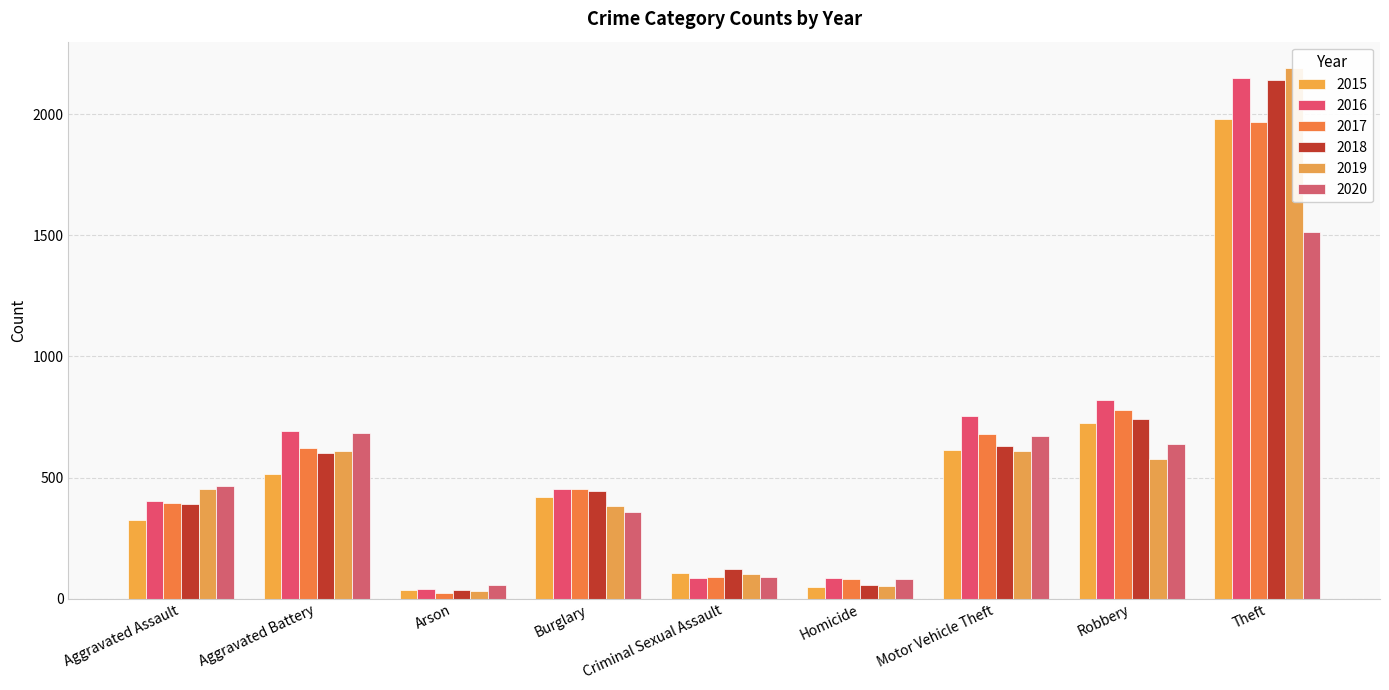

What is the label of the 3rd bar from the left?

Arson